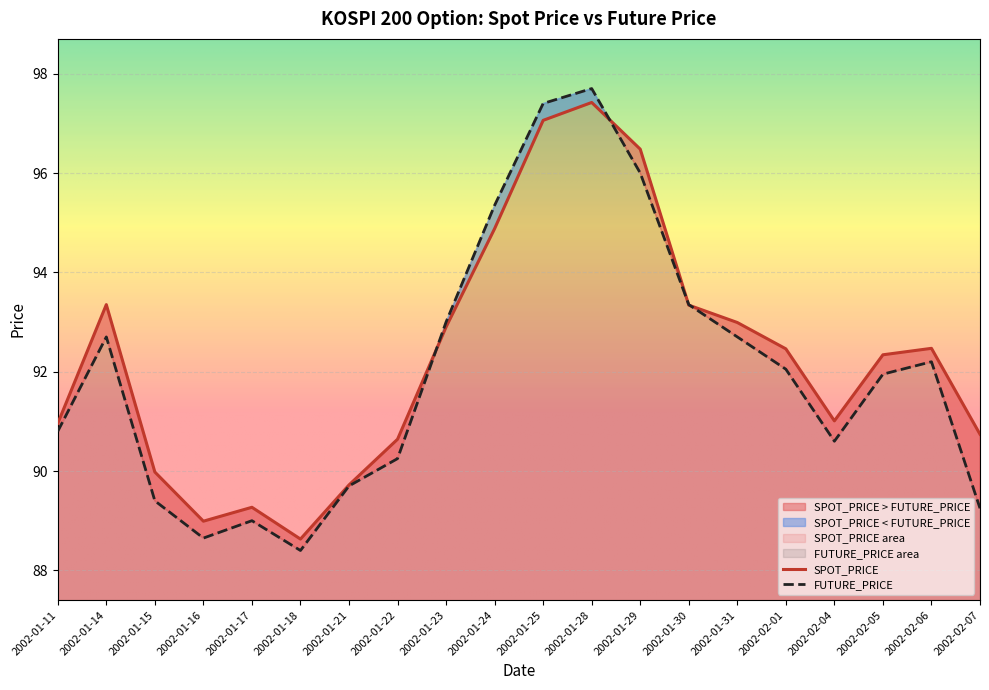

True or false: SPOT_PRICE has a value of 93.3 at 2002-01-30.

True